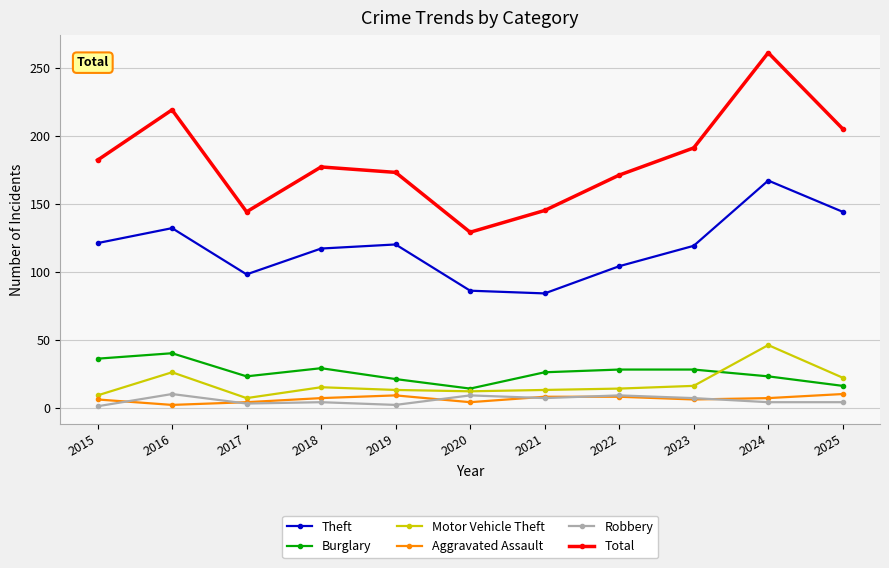

Which category has the highest value across all series?

2024